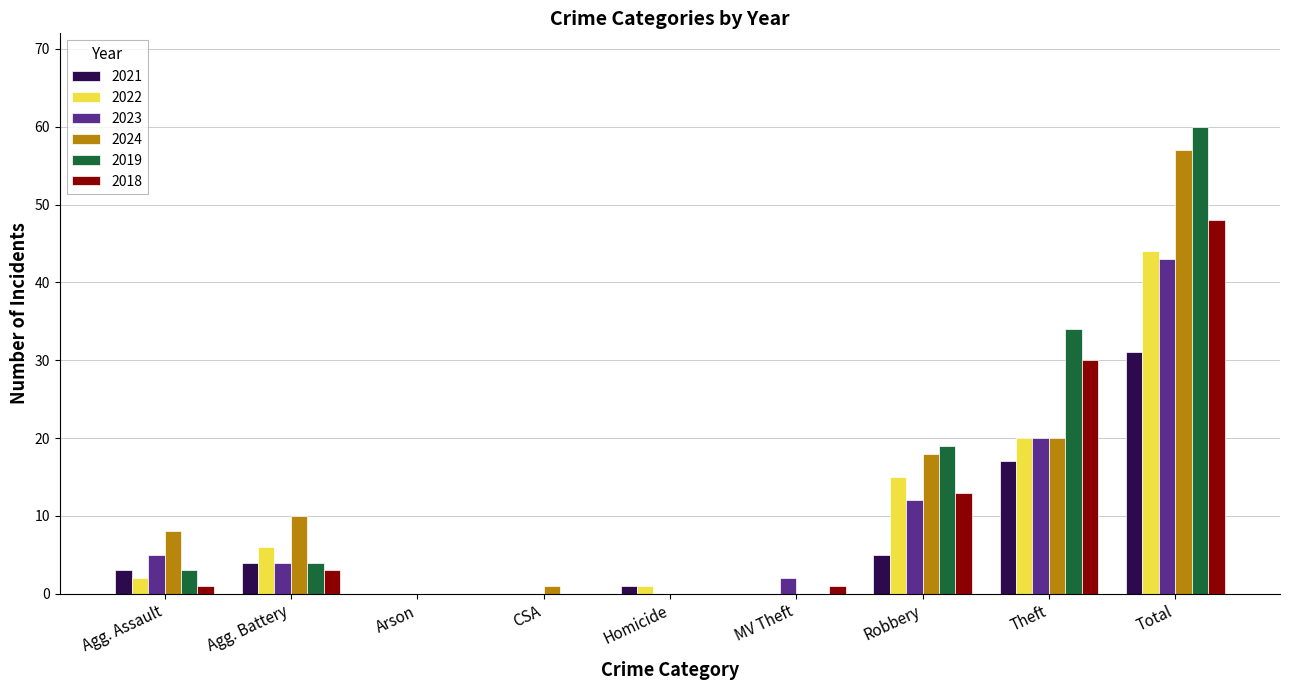

At which label is 2022 closest to 22?

Theft